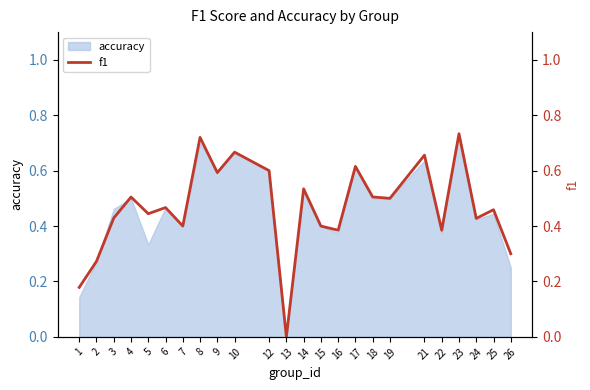

What is the value of the 18th point from the left?

0.5